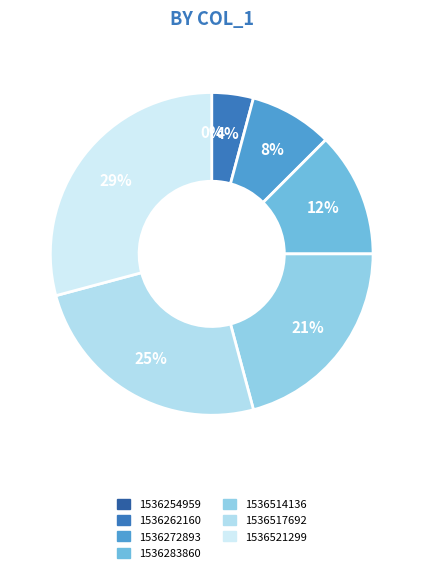

Is there any slice that represents more than half of the pie?

No